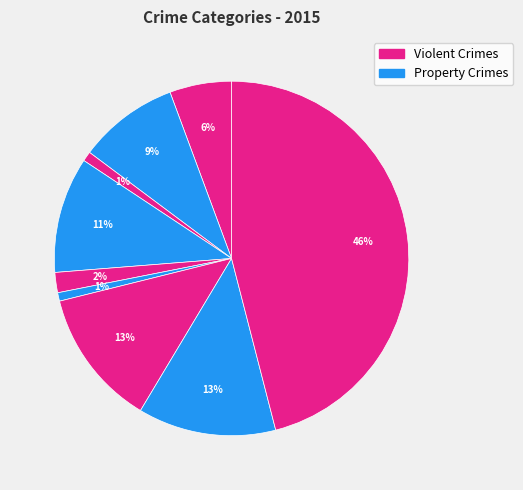

How many segments does this pie chart have?

9